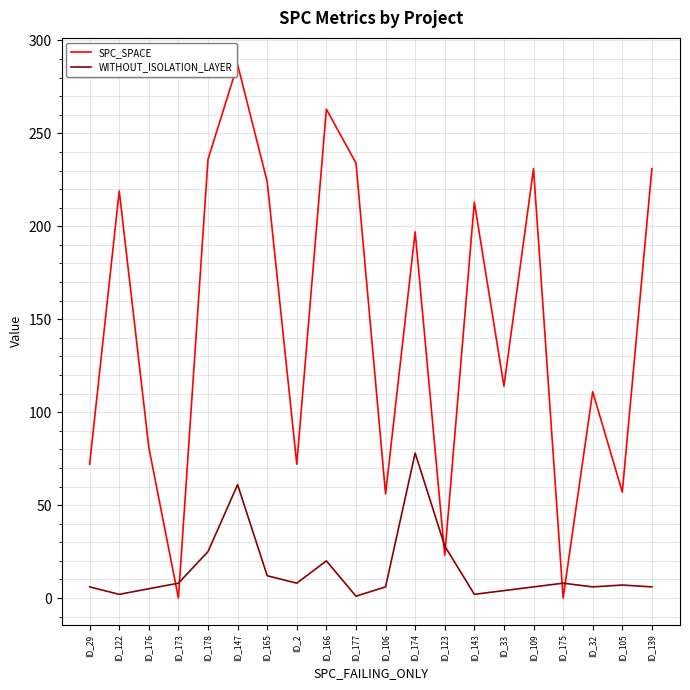

How many series are shown in this chart?

2